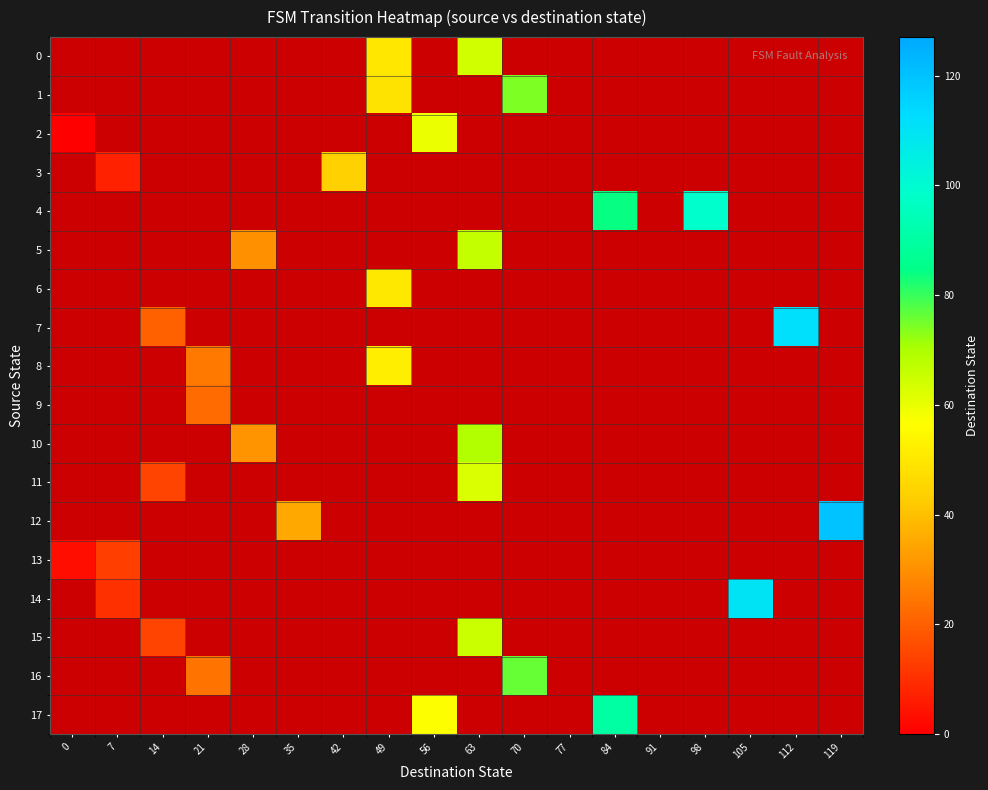

At which category is the sum across all series the highest?

63